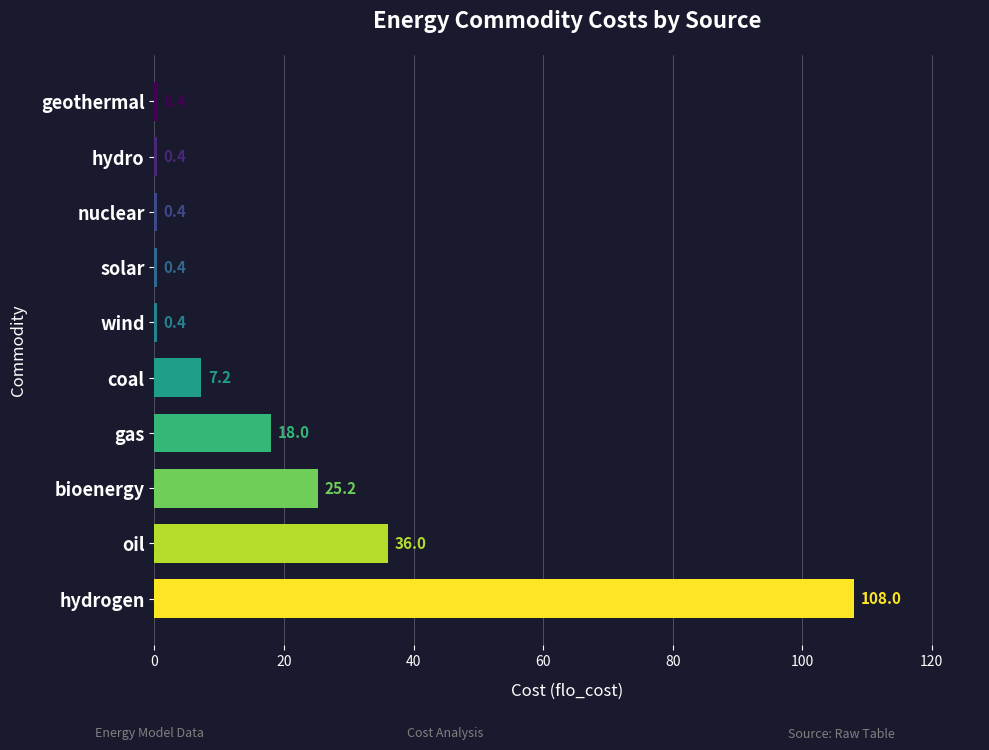

Between gas and nuclear, which is larger?

gas